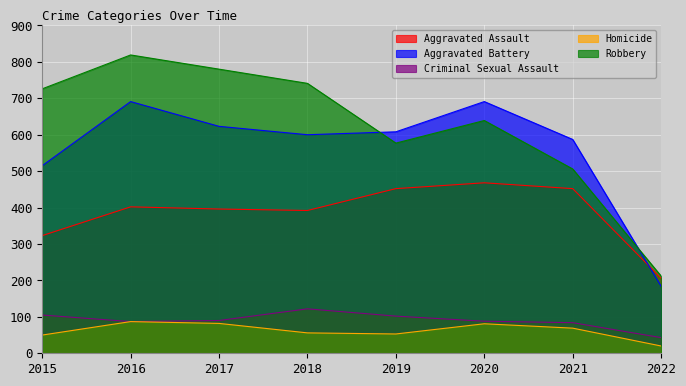

Where is Aggravated Battery nearest to the value 437?

2015